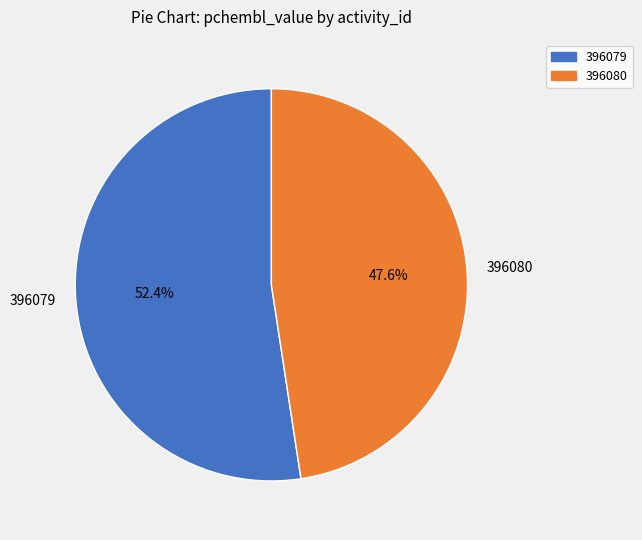

Combined, do 396079 and 396080 account for over 50%?

Yes